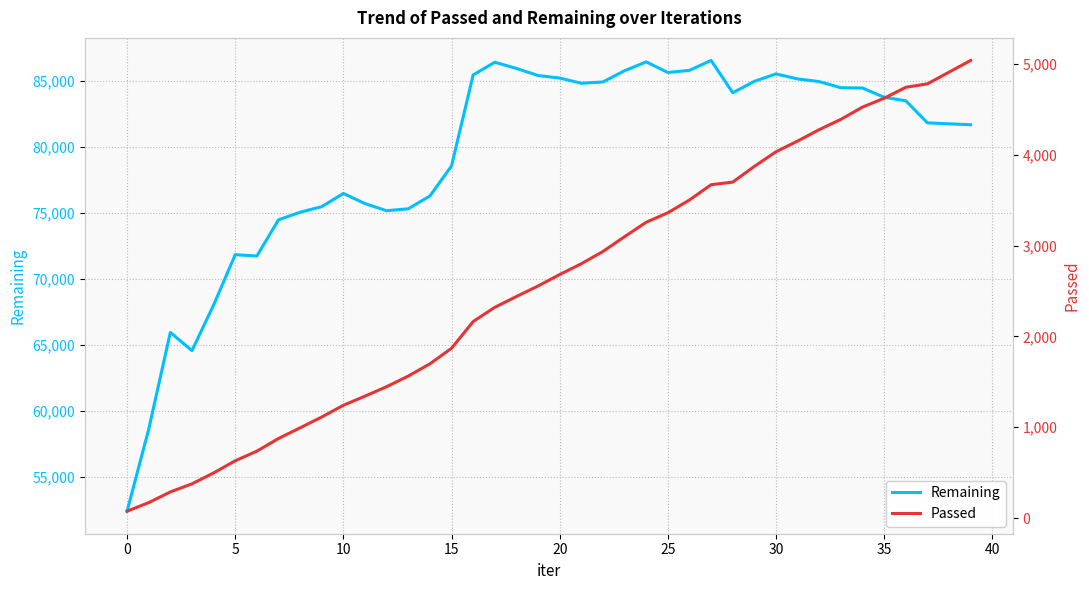

Rank the series by their average value, from highest to lowest.

Remaining, Passed